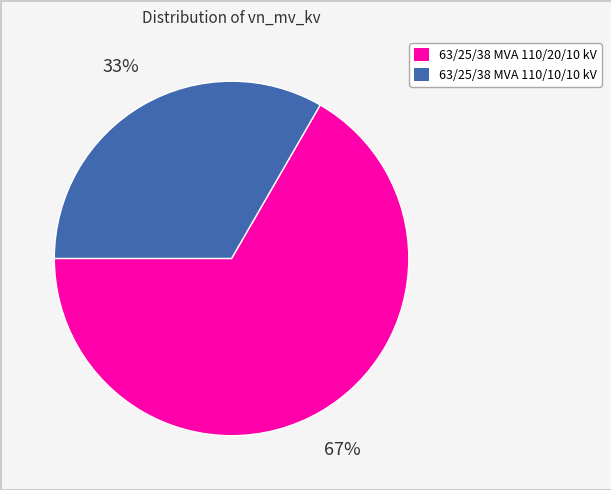

What percentage is the 63/25/38 MVA 110/20/10 kV slice, to the nearest percent?

67%